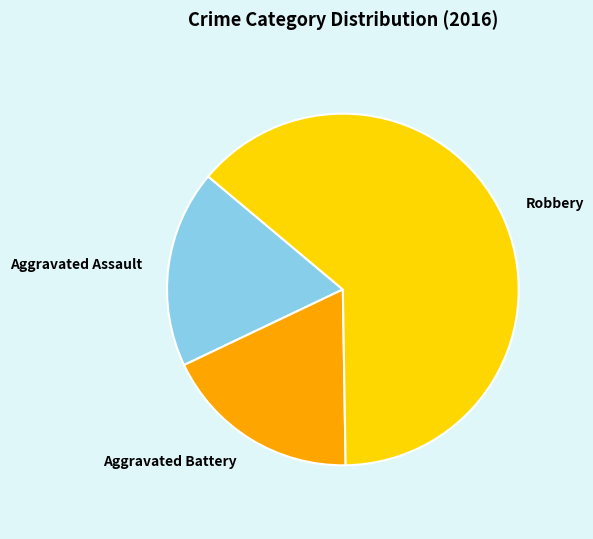

Is there any slice that represents more than half of the pie?

Yes